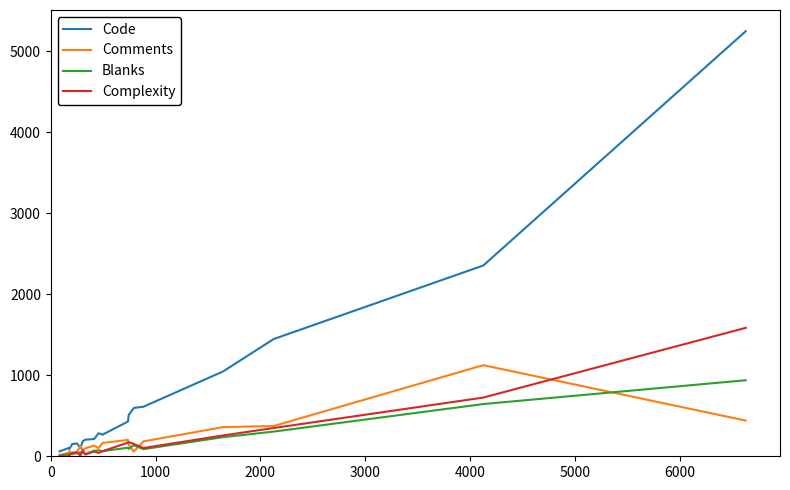

Which series has the widest spread of values?

Code